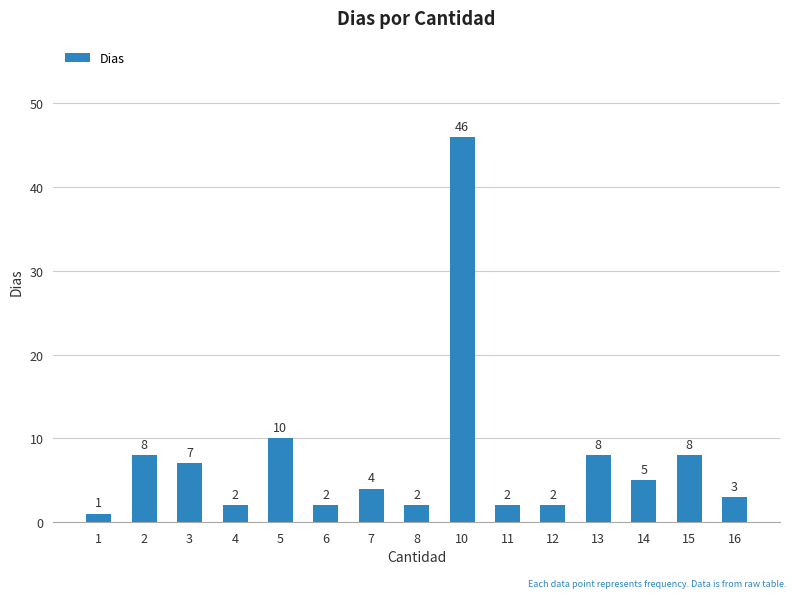

What is the greatest value displayed?

46